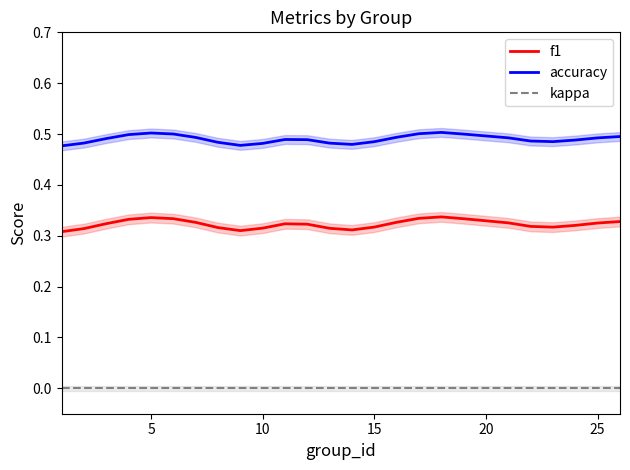

Reading left to right, extract all data points from this chart.

f1: 0.3	0.3	0.3	0.3	0.3	0.3	0.3	0.3	0.3	0.3	0.3	0.3	0.3	0.3	0.3	0.3	0.3	0.3	0.3	0.3	0.3	0.3	0.3	0.3	0.3
accuracy: 0.5	0.5	0.5	0.5	0.5	0.5	0.5	0.5	0.5	0.5	0.5	0.5	0.5	0.5	0.5	0.5	0.5	0.5	0.5	0.5	0.5	0.5	0.5	0.5	0.5
kappa: 0.0	0.0	0.0	0.0	0.0	0.0	0.0	0.0	0.0	0.0	0.0	0.0	0.0	0.0	0.0	0.0	0.0	0.0	0.0	0.0	0.0	0.0	0.0	0.0	0.0